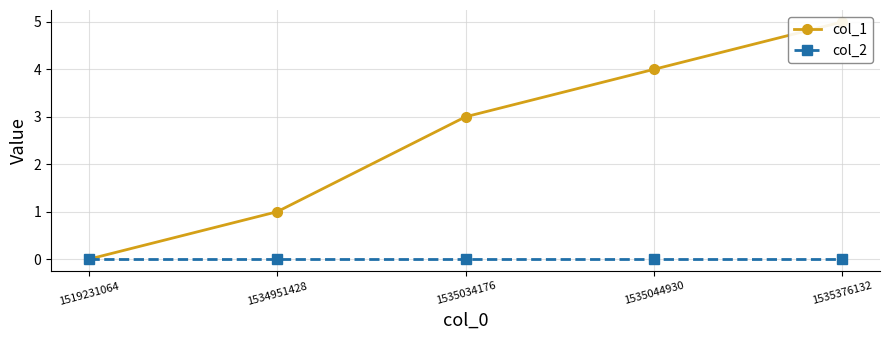

What is the greatest value displayed?

5